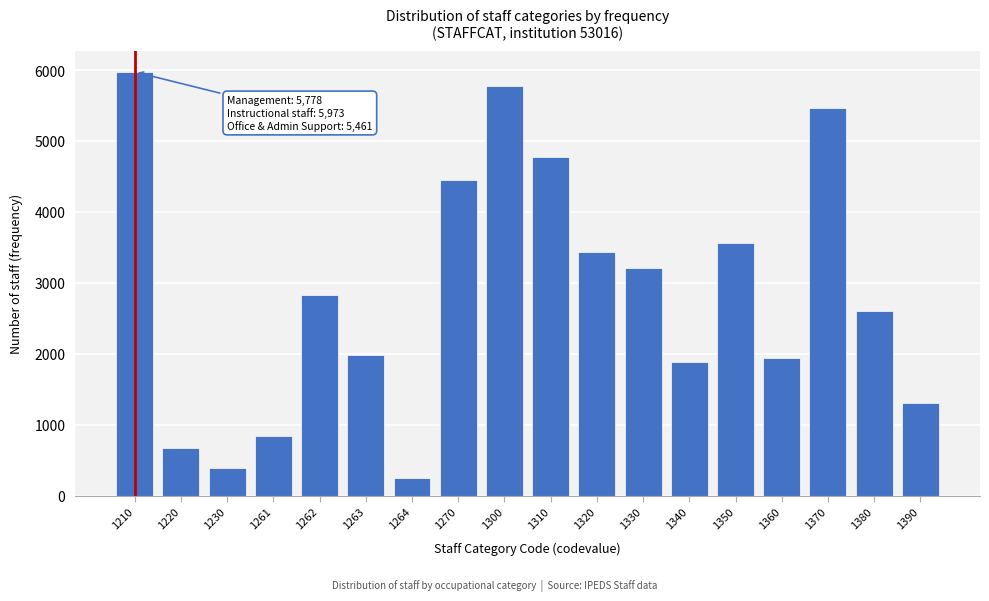

Reading left to right, list all the values displayed in this chart.

5973	664	386	844	2834	1980	243	4443	5778	4778	3430	3208	1881	3558	1939	5461	2598	1307